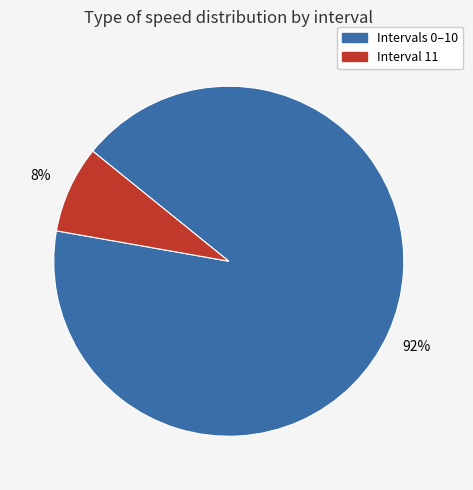

To the nearest percent, what is the difference between the largest and smallest slice percentages?

84%